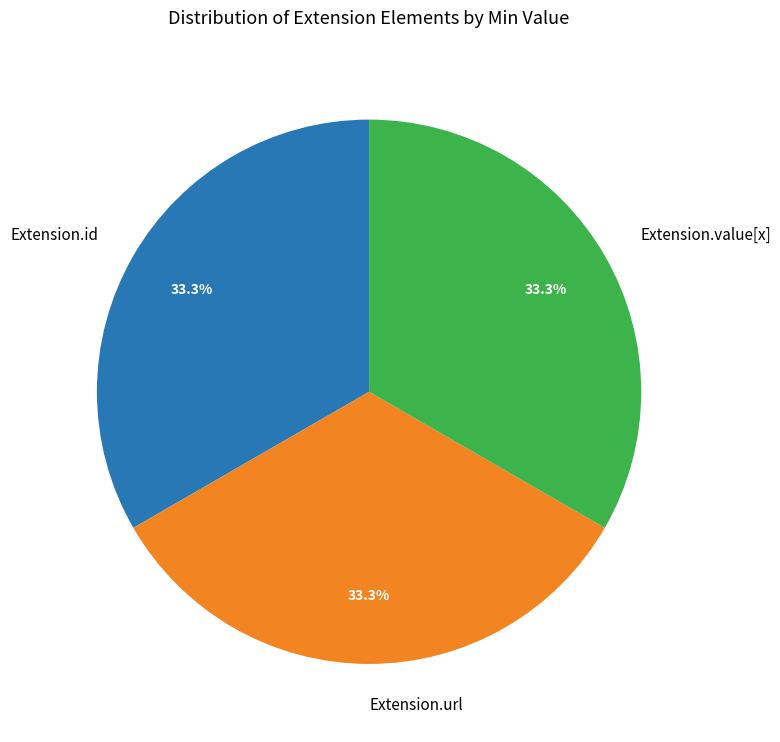

Does Extension.id account for over 50% of the chart?

No